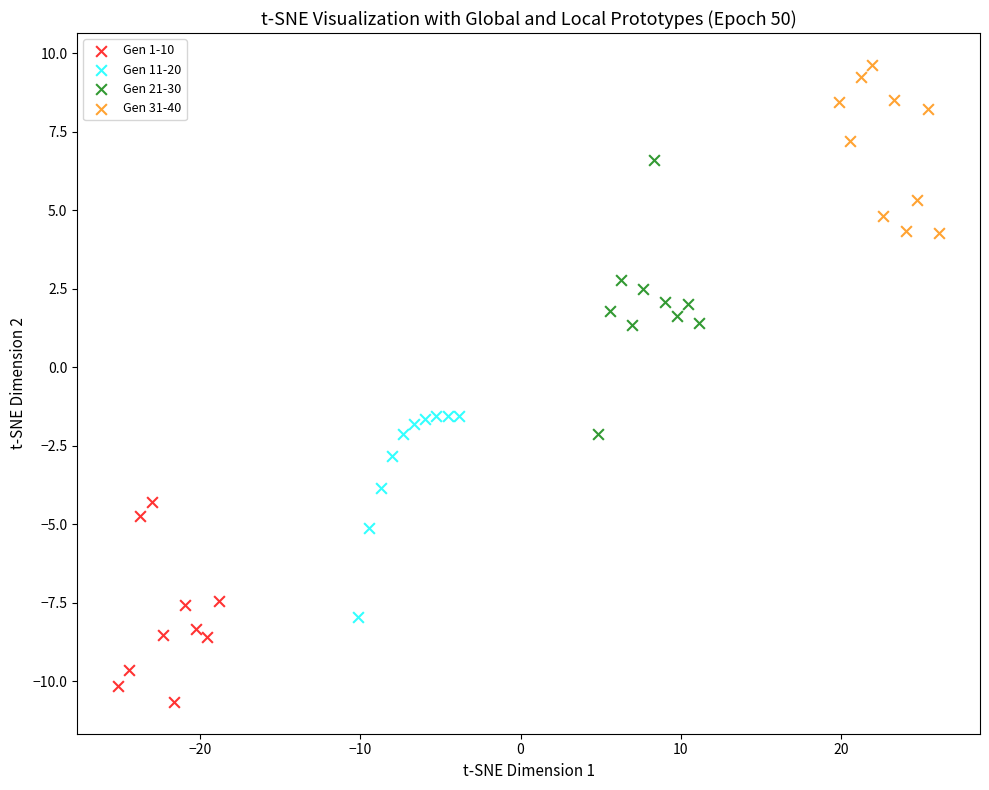

Which series has the widest spread of Y values?

Gen 21-30